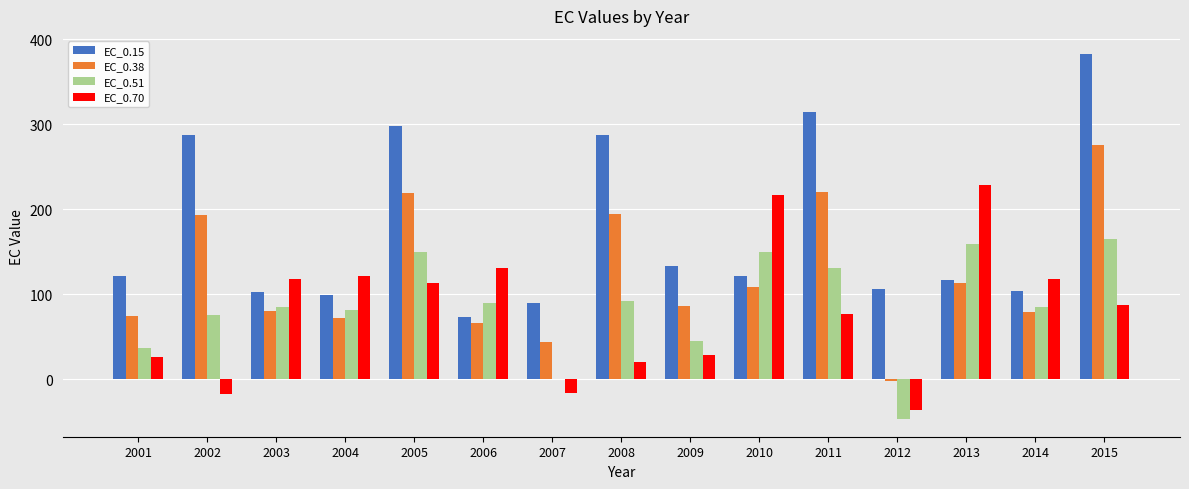

Does the chart contain stacked bars?

No